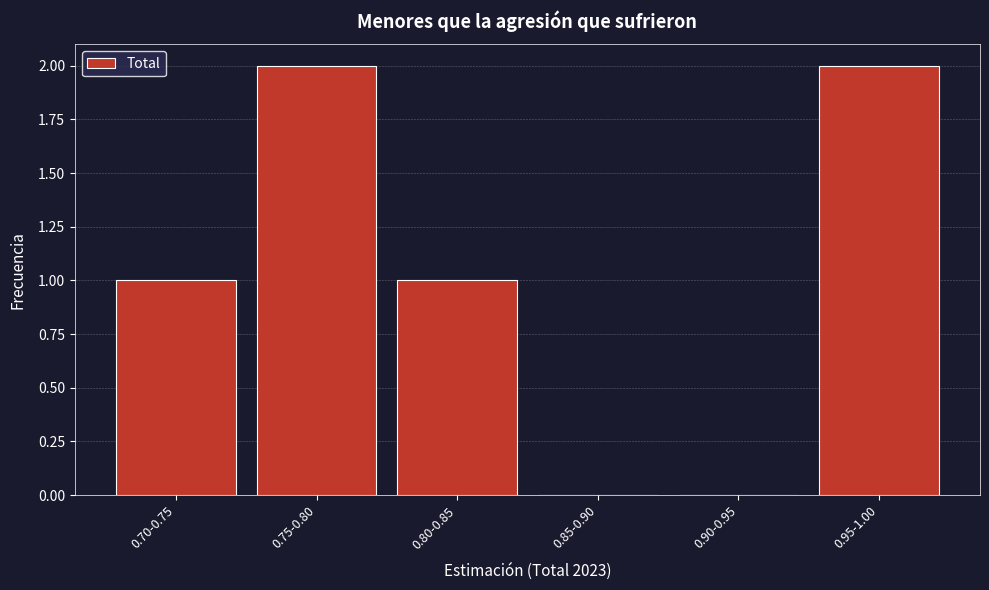

Reading left to right, extract all data points from this chart.

0.70-0.75=1	0.75-0.80=2	0.80-0.85=1	0.85-0.90=0	0.90-0.95=0	0.95-1.00=2